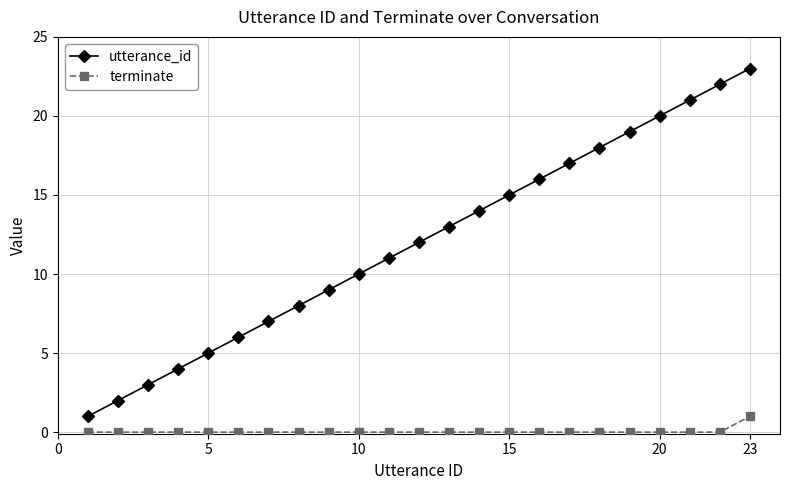

True or false: terminate and utterance_id cross at least once.

False